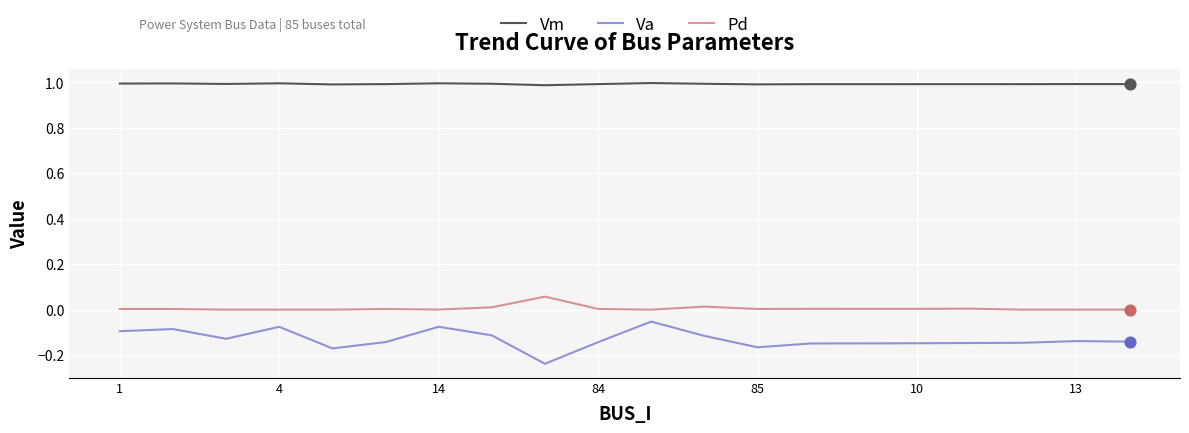

Which series has the largest total across all categories?

Vm